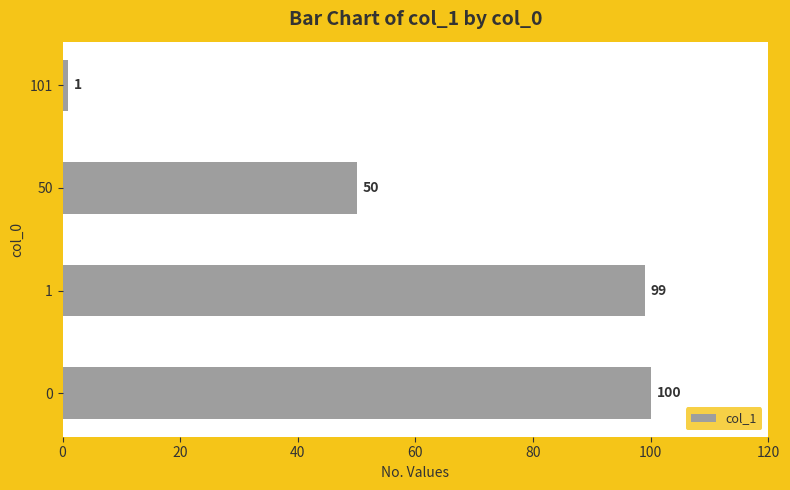

What is the difference between the second highest and second lowest values?

49